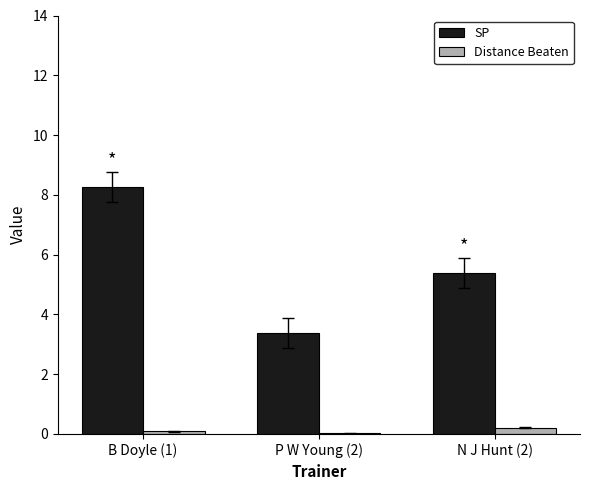

Which series has the widest spread of values?

SP